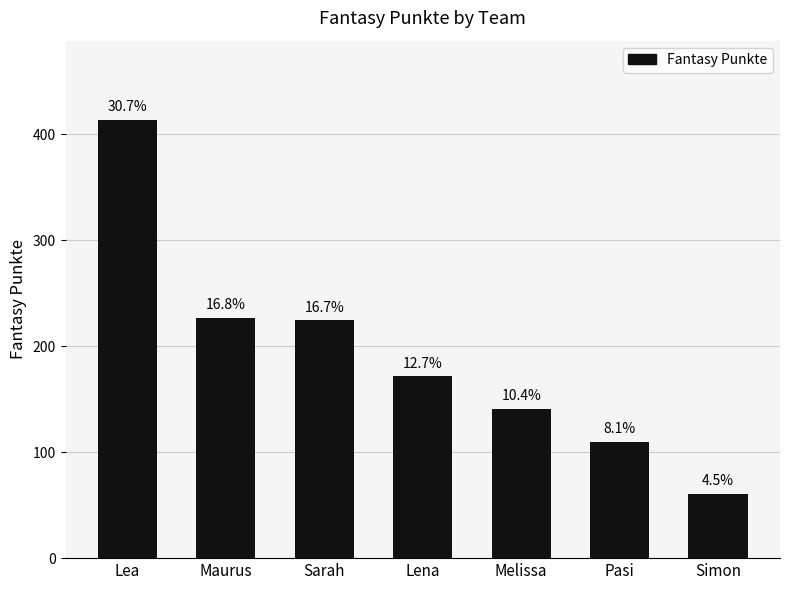

Does the chart contain any negative values?

No